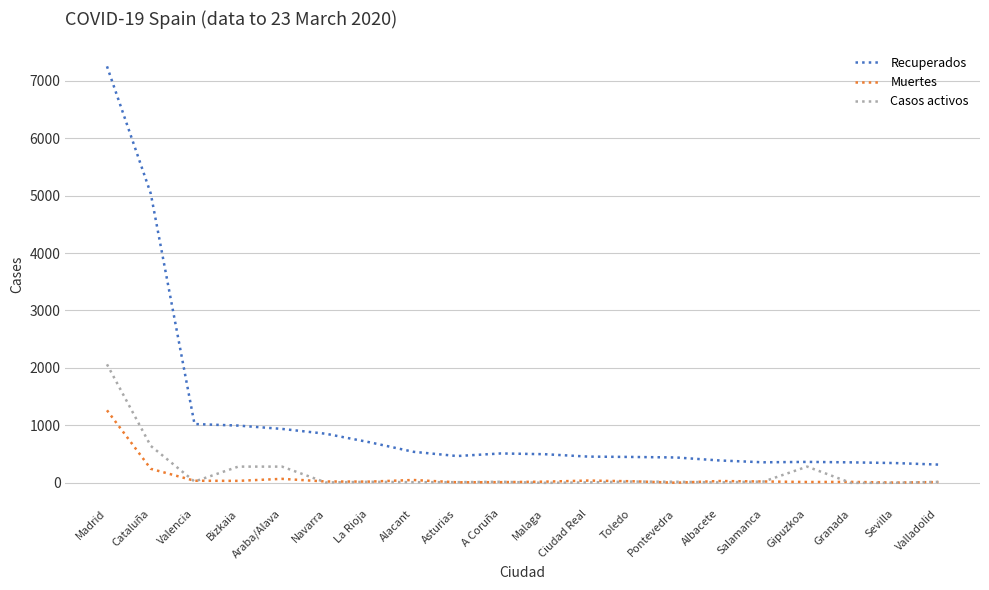

What is the difference between the highest and lowest values at Araba/Alava?

869